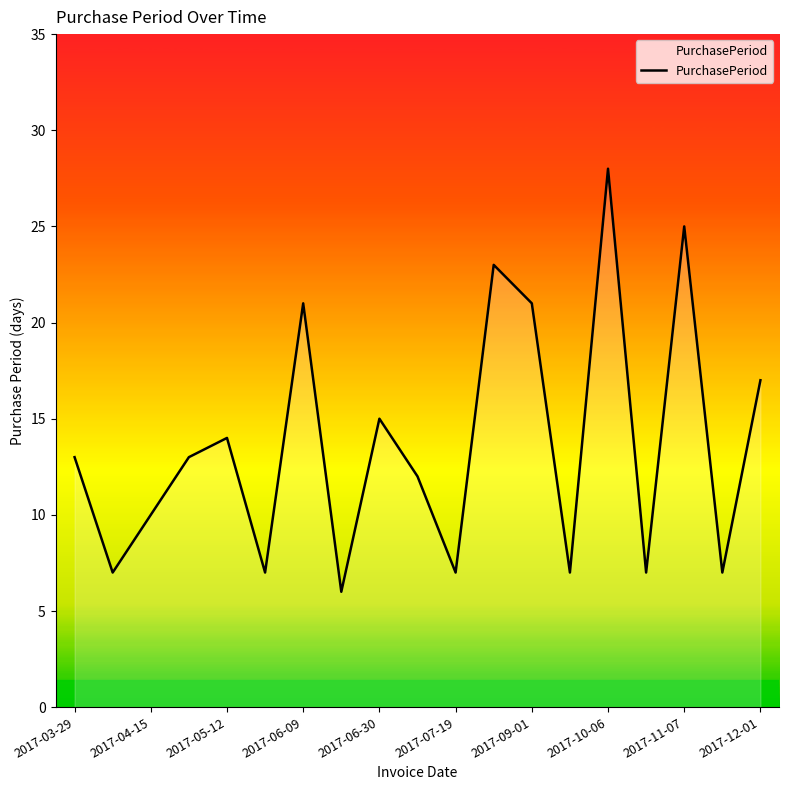

What is the smallest value displayed?

6